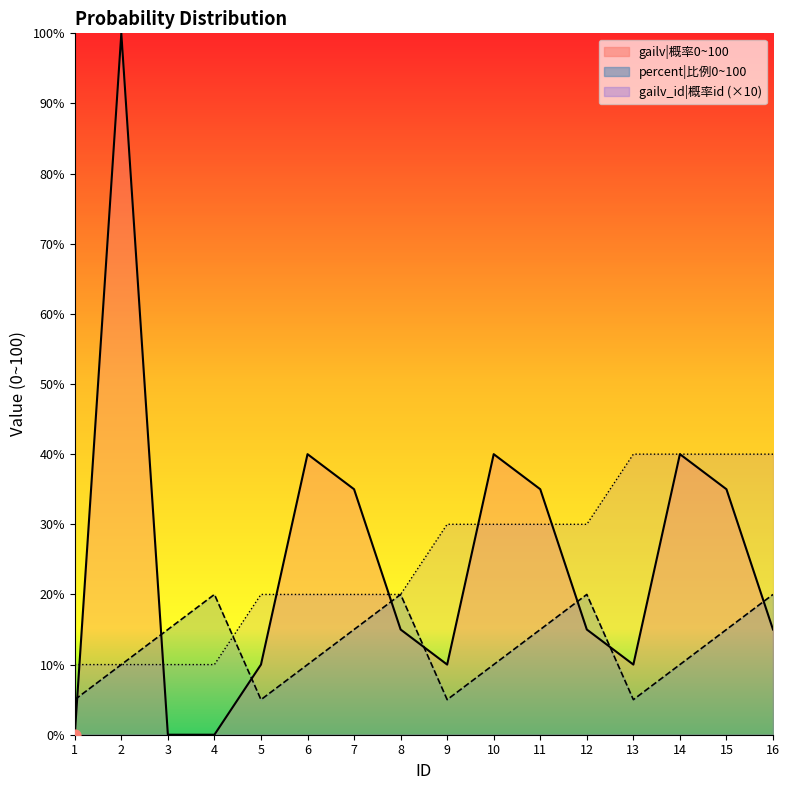

Which series has the largest Y range (max minus min)?

gailv